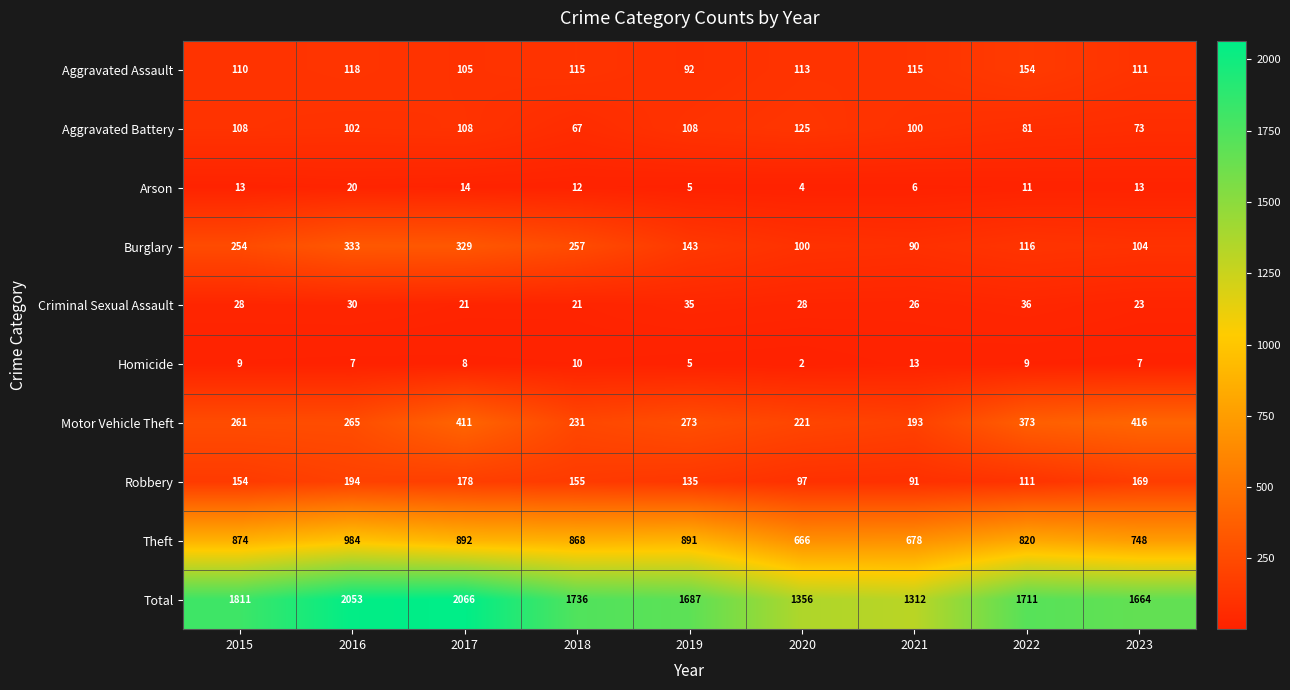

Rank the categories by Robbery value from lowest to highest.

2021, 2020, 2022, 2019, 2015, 2018, 2023, 2017, 2016